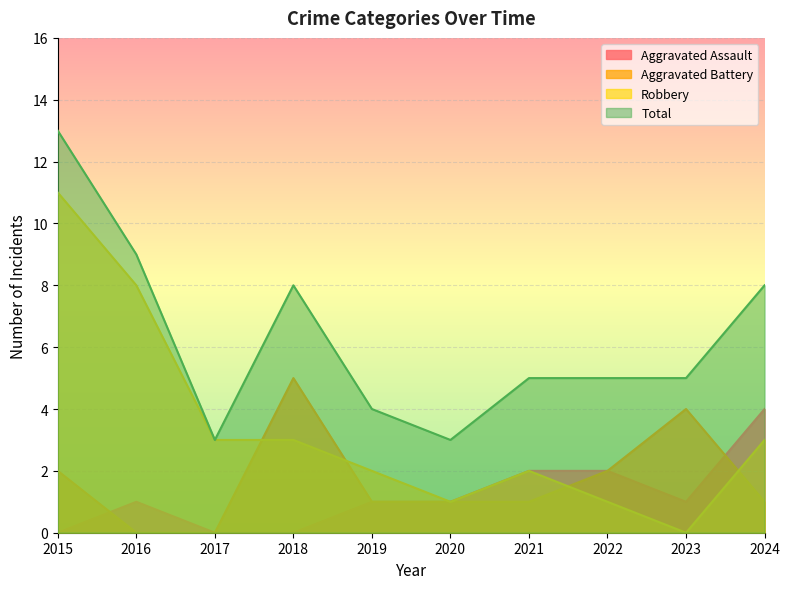

At which category does Aggravated Assault reach its first local peak?

2016